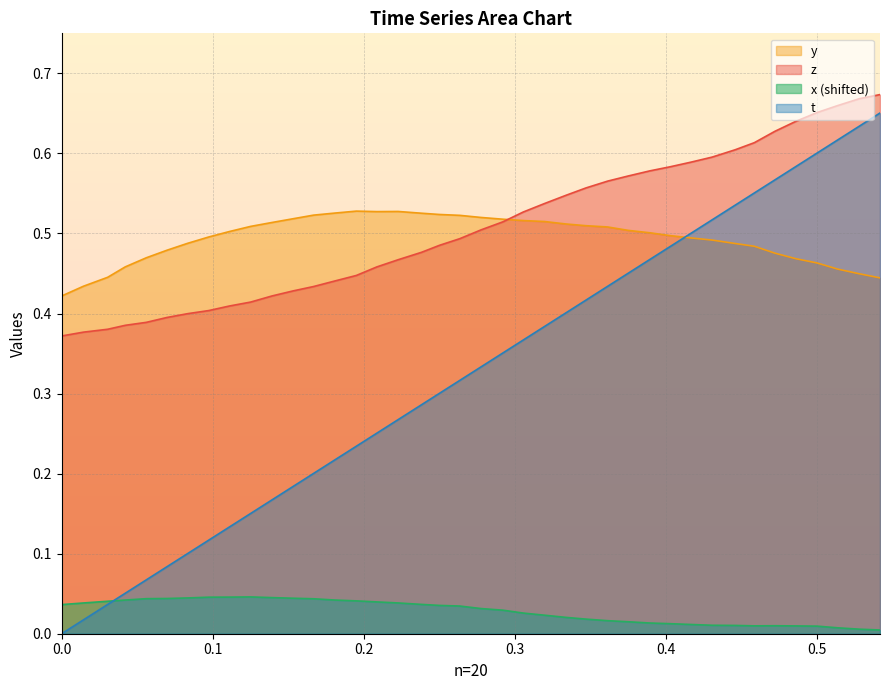

At how many categories does at least one series exceed 0?

40